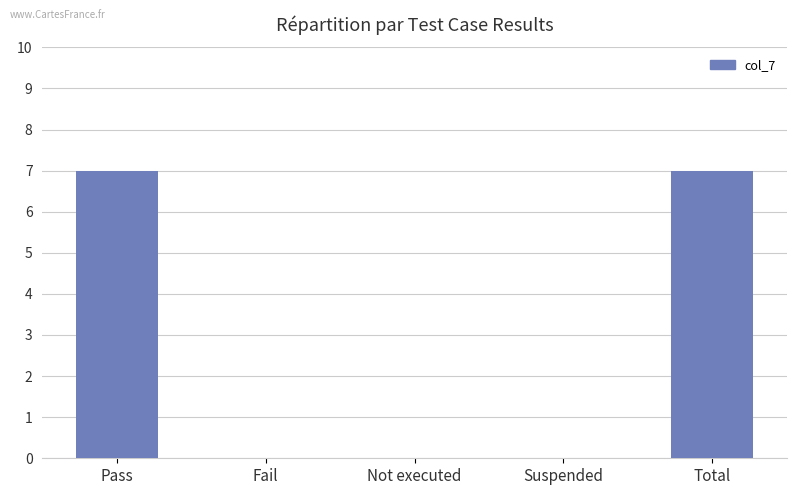

Between Total and Fail, which is larger?

Total